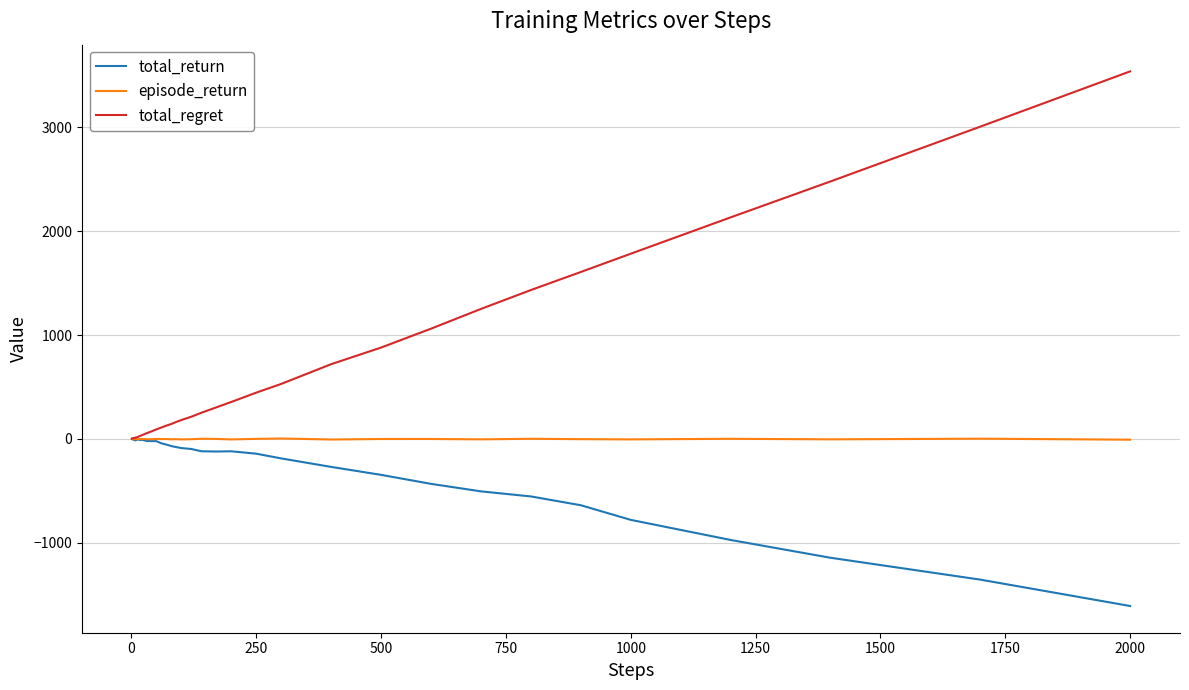

What is the highest value of the total_regret series?

3540.0